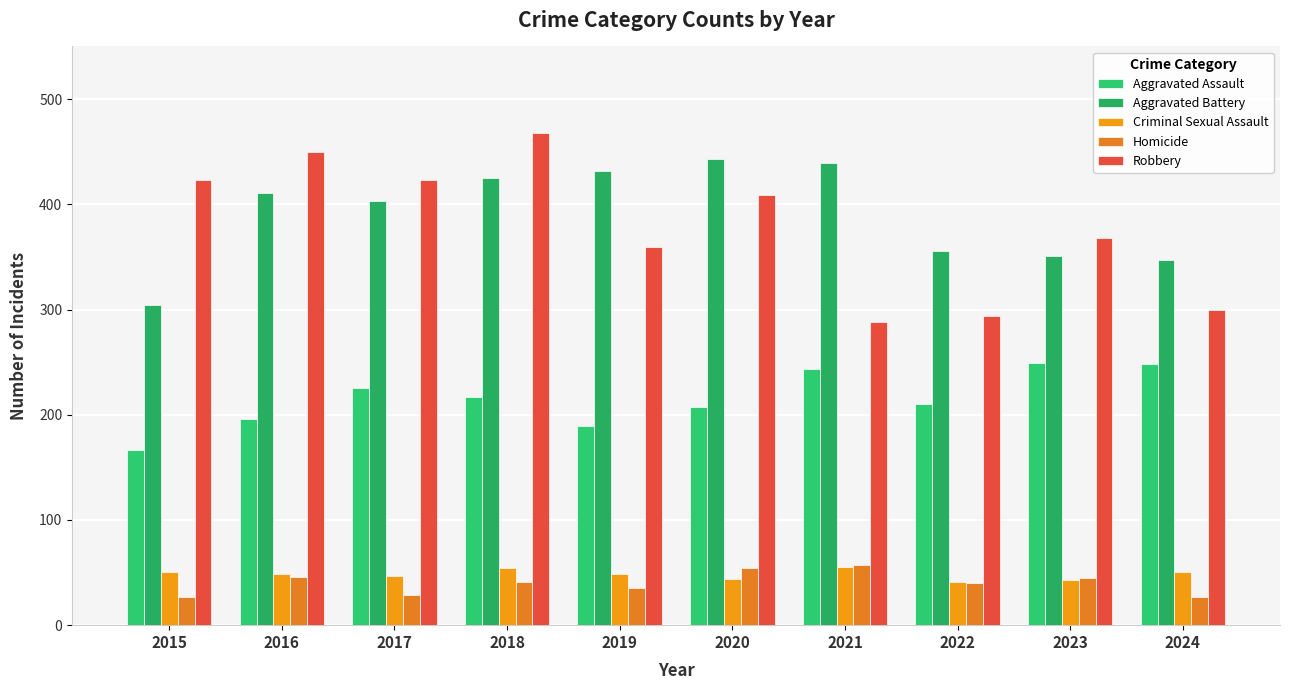

Rank the categories by Aggravated Assault value from lowest to highest.

2015, 2019, 2016, 2020, 2022, 2018, 2017, 2021, 2024, 2023